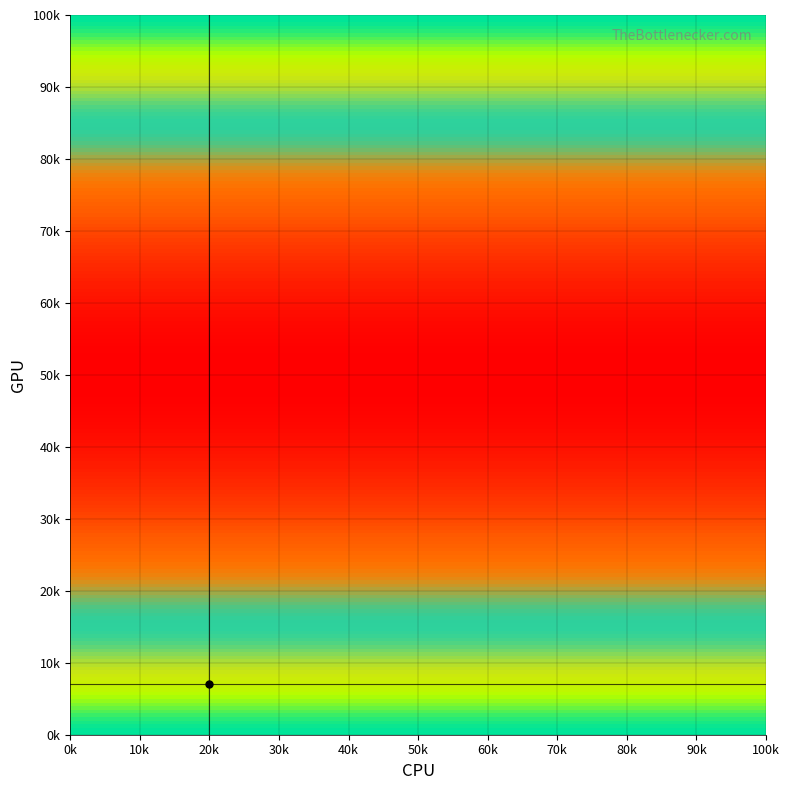

Reading left to right, list all the values displayed in this chart.

1: 0=100	1=81	2=64	3=49	4=36	5=25	6=16	7=9	8=4	9=1	10=0	11=1	12=4	13=9	14=16	15=25	16=36	17=49	18=64	19=81	20=100
2: 0=100	1=81	2=64	3=49	4=36	5=25	6=16	7=9	8=4	9=1	10=0	11=1	12=4	13=9	14=16	15=25	16=36	17=49	18=64	19=81	20=100
3: 0=100	1=81	2=64	3=49	4=36	5=25	6=16	7=9	8=4	9=1	10=0	11=1	12=4	13=9	14=16	15=25	16=36	17=49	18=64	19=81	20=100
4: 0=100	1=81	2=64	3=49	4=36	5=25	6=16	7=9	8=4	9=1	10=0	11=1	12=4	13=9	14=16	15=25	16=36	17=49	18=64	19=81	20=100
5: 0=100	1=81	2=64	3=49	4=36	5=25	6=16	7=9	8=4	9=1	10=0	11=1	12=4	13=9	14=16	15=25	16=36	17=49	18=64	19=81	20=100
6: 0=100	1=81	2=64	3=49	4=36	5=25	6=16	7=9	8=4	9=1	10=0	11=1	12=4	13=9	14=16	15=25	16=36	17=49	18=64	19=81	20=100
7: 0=100	1=81	2=64	3=49	4=36	5=25	6=16	7=9	8=4	9=1	10=0	11=1	12=4	13=9	14=16	15=25	16=36	17=49	18=64	19=81	20=100
8: 0=100	1=81	2=64	3=49	4=36	5=25	6=16	7=9	8=4	9=1	10=0	11=1	12=4	13=9	14=16	15=25	16=36	17=49	18=64	19=81	20=100
9: 0=100	1=81	2=64	3=49	4=36	5=25	6=16	7=9	8=4	9=1	10=0	11=1	12=4	13=9	14=16	15=25	16=36	17=49	18=64	19=81	20=100
10: 0=100	1=81	2=64	3=49	4=36	5=25	6=16	7=9	8=4	9=1	10=0	11=1	12=4	13=9	14=16	15=25	16=36	17=49	18=64	19=81	20=100
11: 0=100	1=81	2=64	3=49	4=36	5=25	6=16	7=9	8=4	9=1	10=0	11=1	12=4	13=9	14=16	15=25	16=36	17=49	18=64	19=81	20=100
12: 0=100	1=81	2=64	3=49	4=36	5=25	6=16	7=9	8=4	9=1	10=0	11=1	12=4	13=9	14=16	15=25	16=36	17=49	18=64	19=81	20=100
13: 0=100	1=81	2=64	3=49	4=36	5=25	6=16	7=9	8=4	9=1	10=0	11=1	12=4	13=9	14=16	15=25	16=36	17=49	18=64	19=81	20=100
14: 0=100	1=81	2=64	3=49	4=36	5=25	6=16	7=9	8=4	9=1	10=0	11=1	12=4	13=9	14=16	15=25	16=36	17=49	18=64	19=81	20=100
15: 0=100	1=81	2=64	3=49	4=36	5=25	6=16	7=9	8=4	9=1	10=0	11=1	12=4	13=9	14=16	15=25	16=36	17=49	18=64	19=81	20=100
16: 0=100	1=81	2=64	3=49	4=36	5=25	6=16	7=9	8=4	9=1	10=0	11=1	12=4	13=9	14=16	15=25	16=36	17=49	18=64	19=81	20=100
17: 0=100	1=81	2=64	3=49	4=36	5=25	6=16	7=9	8=4	9=1	10=0	11=1	12=4	13=9	14=16	15=25	16=36	17=49	18=64	19=81	20=100
18: 0=100	1=81	2=64	3=49	4=36	5=25	6=16	7=9	8=4	9=1	10=0	11=1	12=4	13=9	14=16	15=25	16=36	17=49	18=64	19=81	20=100
19: 0=100	1=81	2=64	3=49	4=36	5=25	6=16	7=9	8=4	9=1	10=0	11=1	12=4	13=9	14=16	15=25	16=36	17=49	18=64	19=81	20=100
20: 0=100	1=81	2=64	3=49	4=36	5=25	6=16	7=9	8=4	9=1	10=0	11=1	12=4	13=9	14=16	15=25	16=36	17=49	18=64	19=81	20=100
21: 0=100	1=81	2=64	3=49	4=36	5=25	6=16	7=9	8=4	9=1	10=0	11=1	12=4	13=9	14=16	15=25	16=36	17=49	18=64	19=81	20=100